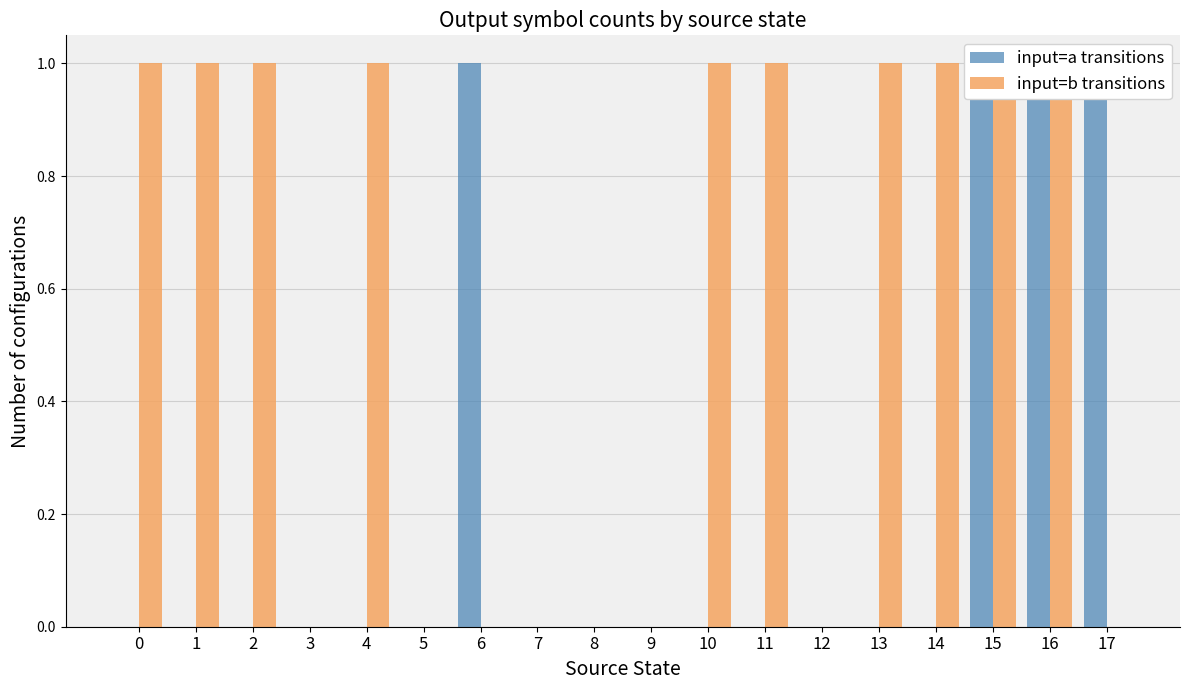

Which category has the lowest value in the input=b transitions series?

3